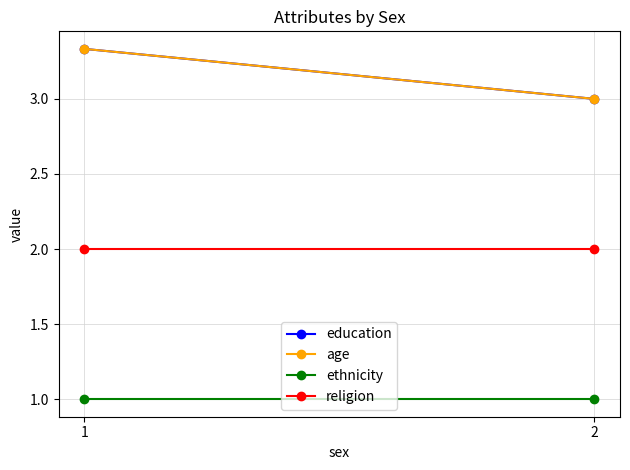

The religion series shows 1.2 at 1. True or false?

False